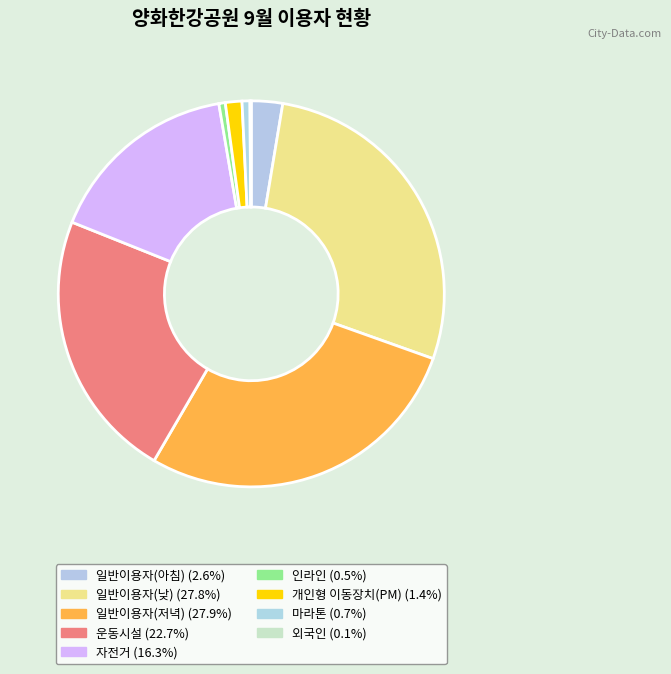

Combined, what portion of the pie is 운동시설 and 일반이용자(낮)?

50.5%